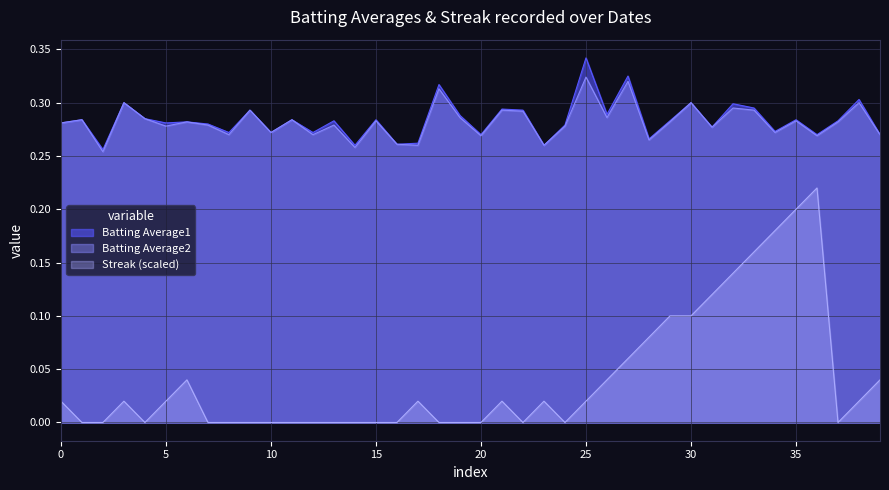

Does the chart display data point markers on the line(s)?

No